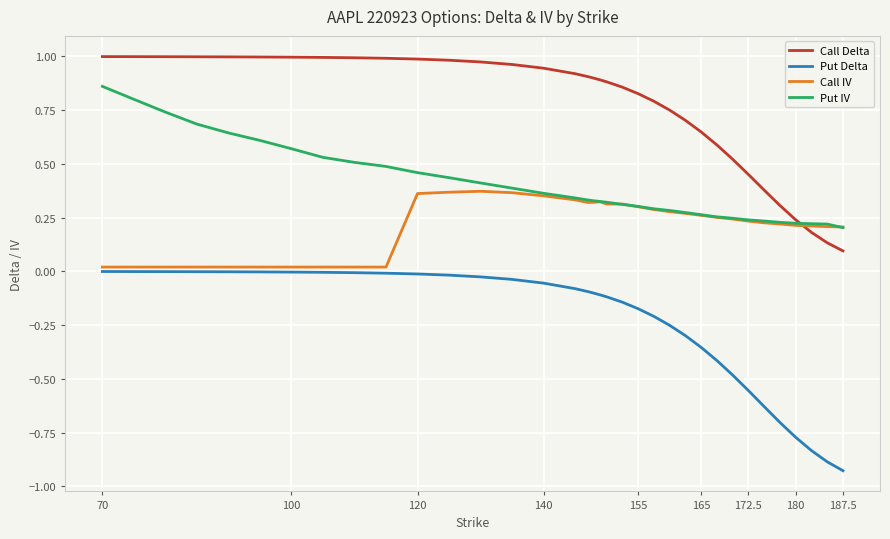

Which series has the largest total across all categories?

Call Delta